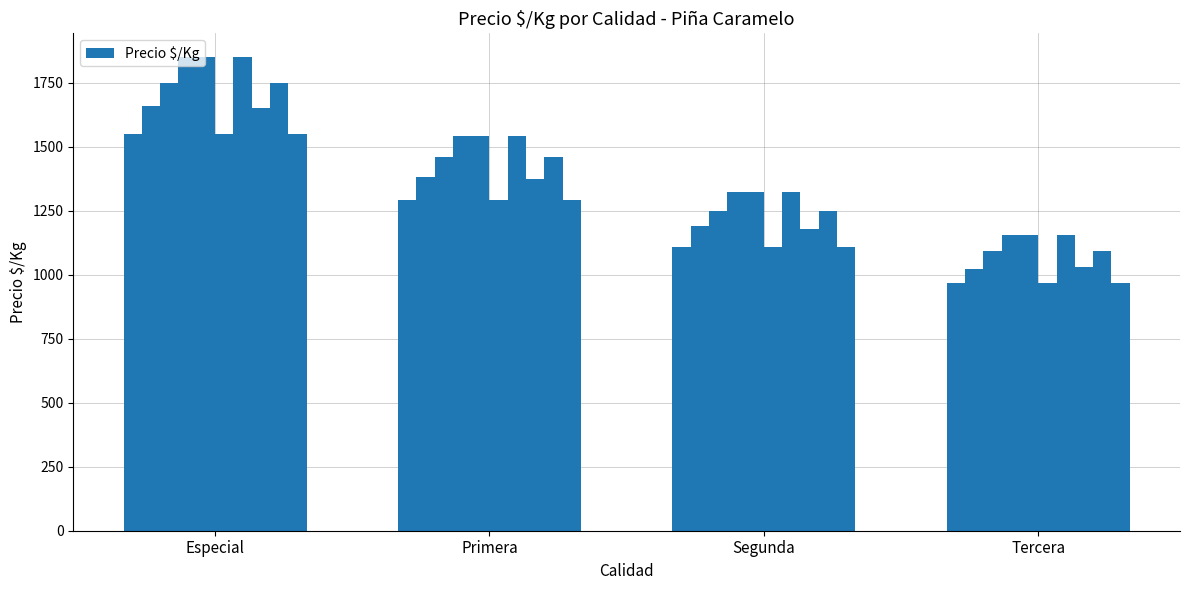

What is the value of the 4th bar from the left?

1850